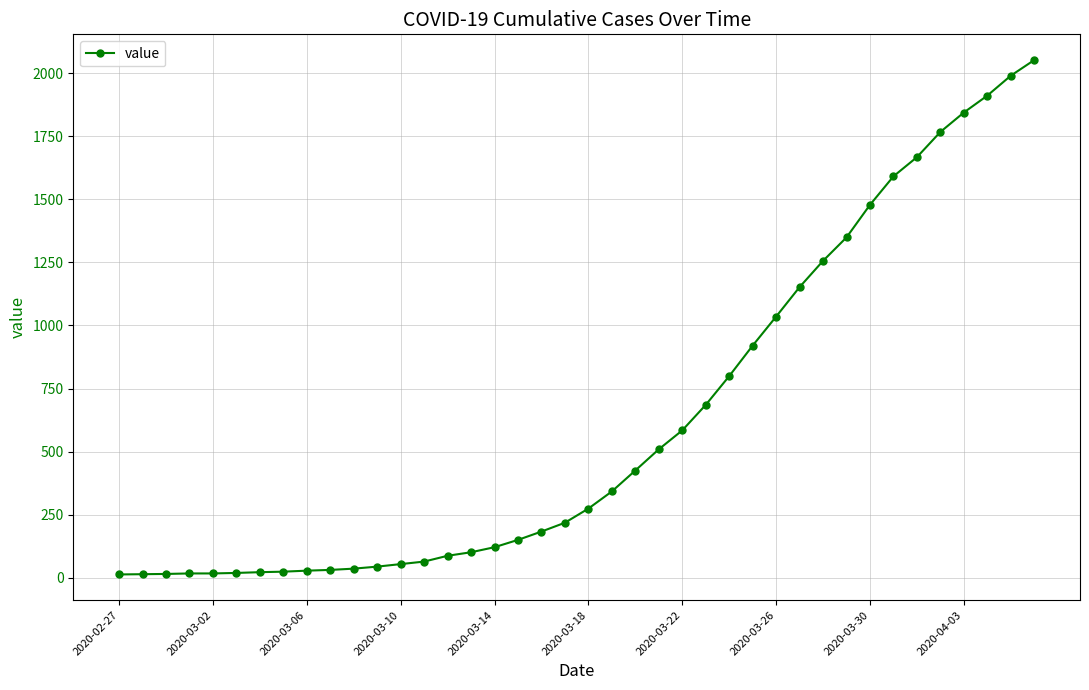

What is the difference between the maximum and minimum values?

2039